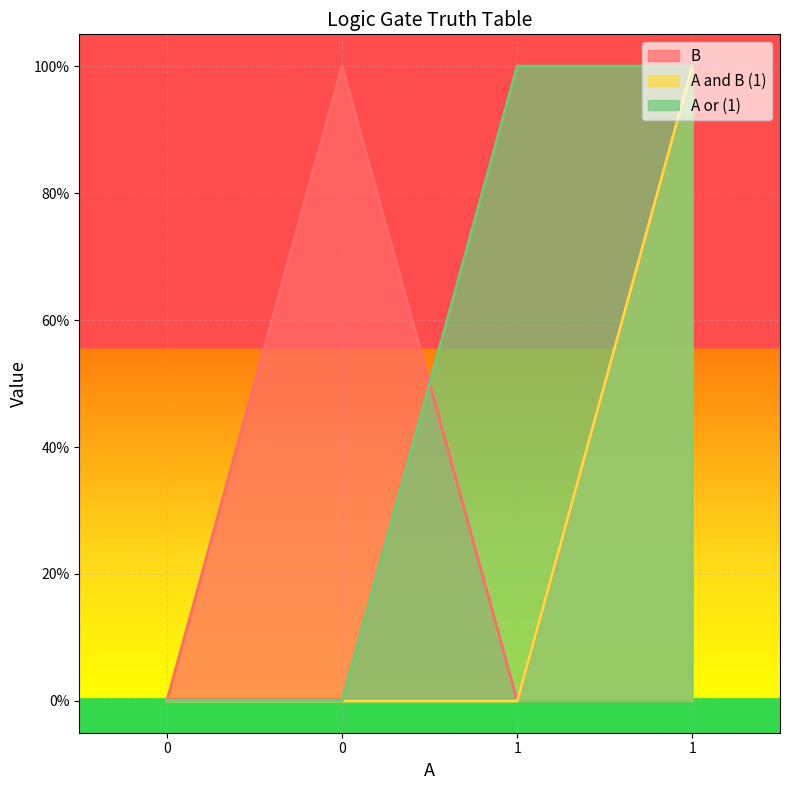

At how many categories does at least one series exceed 0?

3